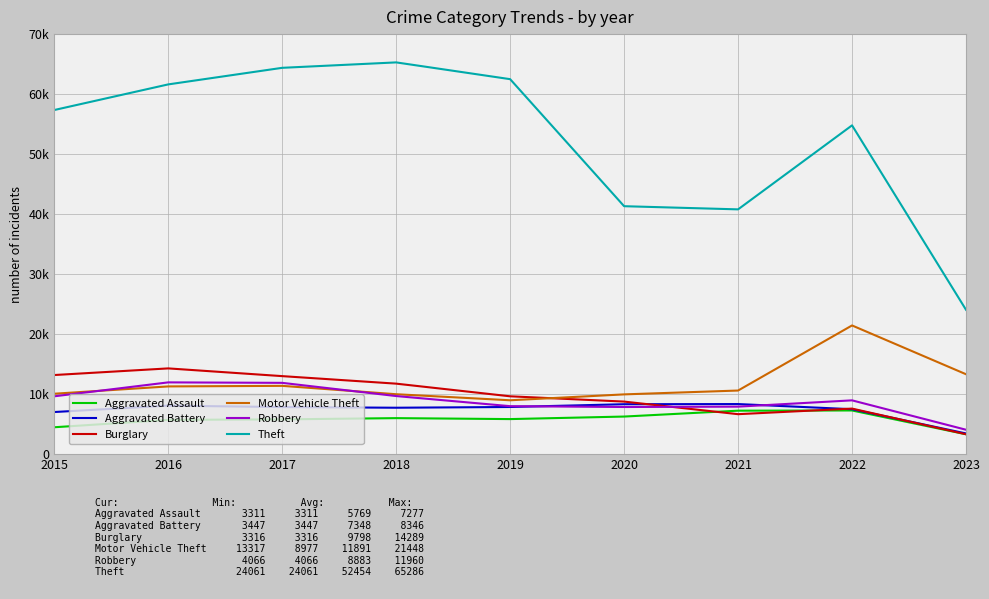

In Aggravated Assault, how many points are lower than both neighbors (excluding endpoints)?

1